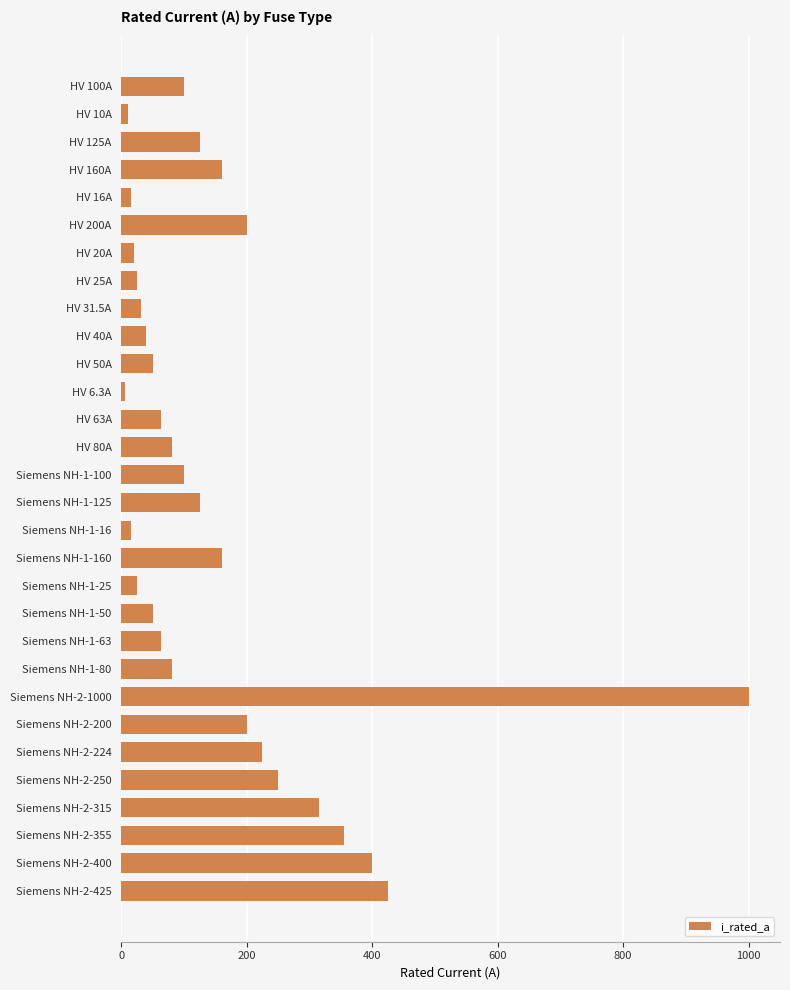

Between Siemens NH-2-355 and HV 50A, which is larger?

Siemens NH-2-355